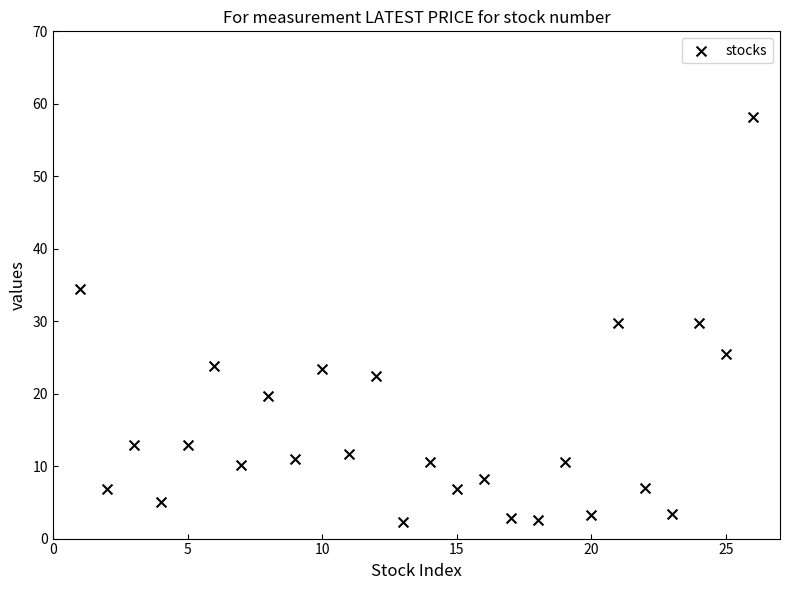

What is the range of Y values (max minus min)?

55.8